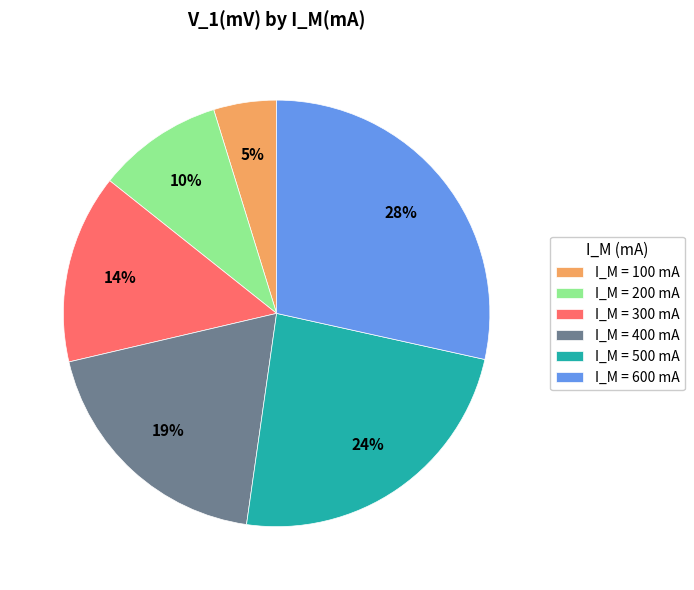

Is it true that I_M = 300 mA is 23% of the pie?

False